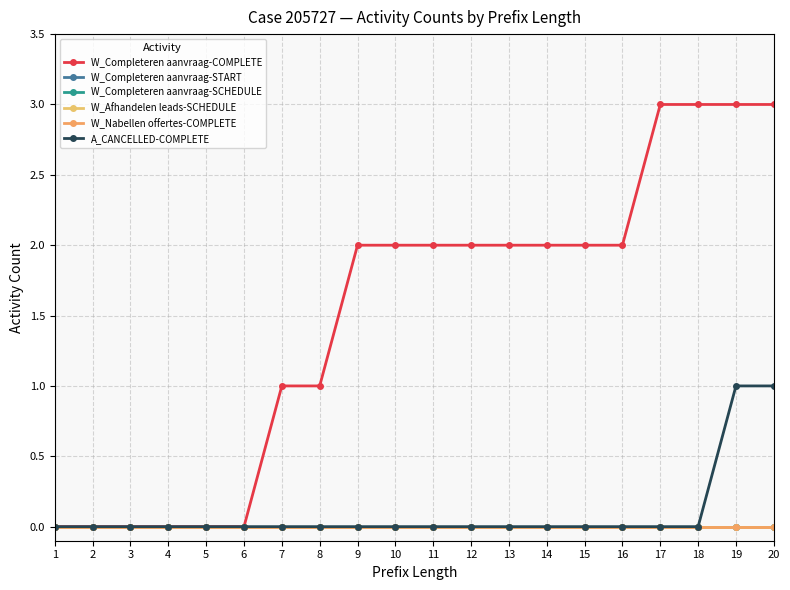

Which series has the largest range (max minus min)?

W_Completeren aanvraag-COMPLETE